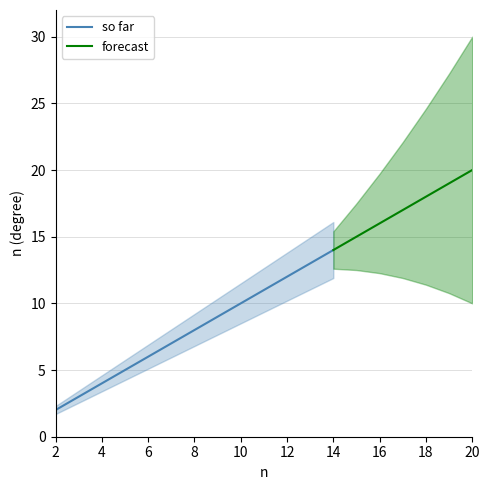

Does the chart have visible grid lines?

Yes